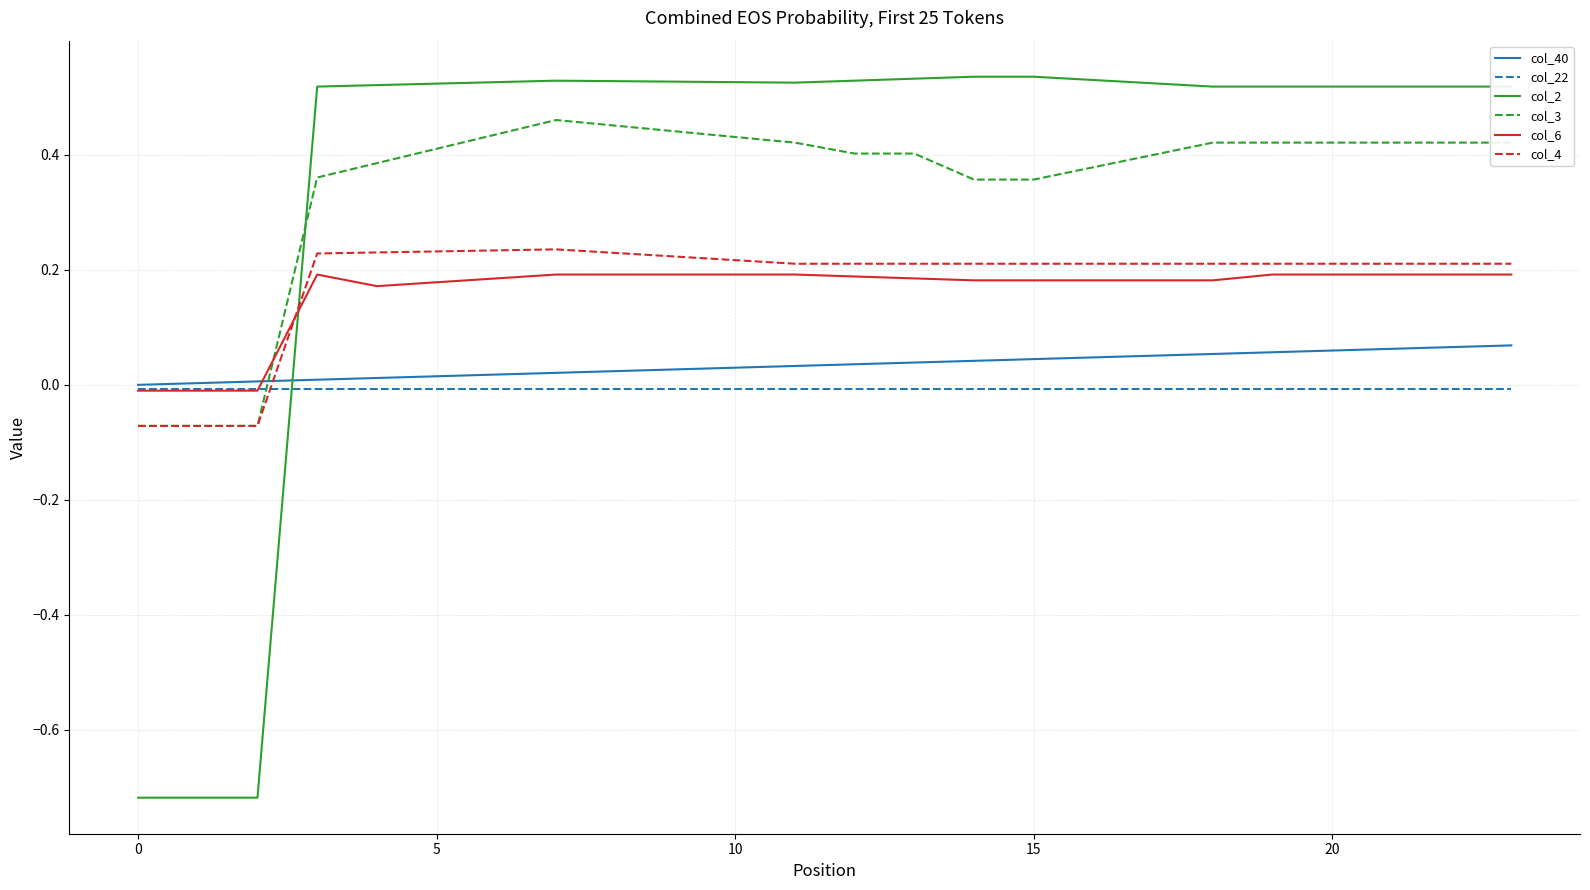

How many lines are shown in the chart?

6